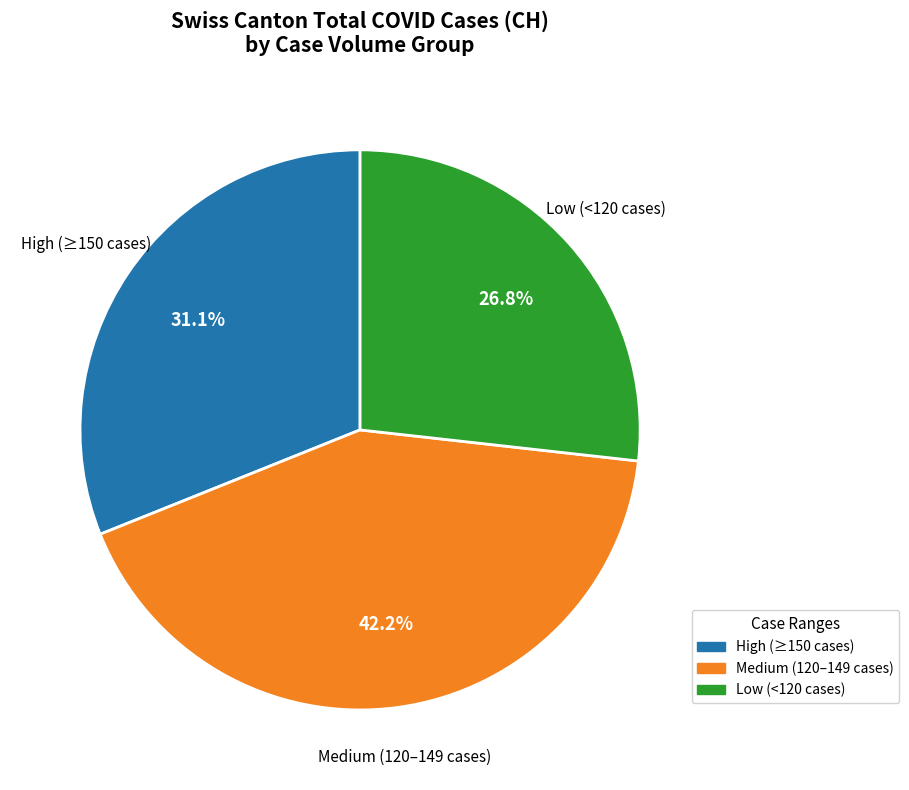

What is the largest slice in the pie chart?

Medium (120–149 cases)